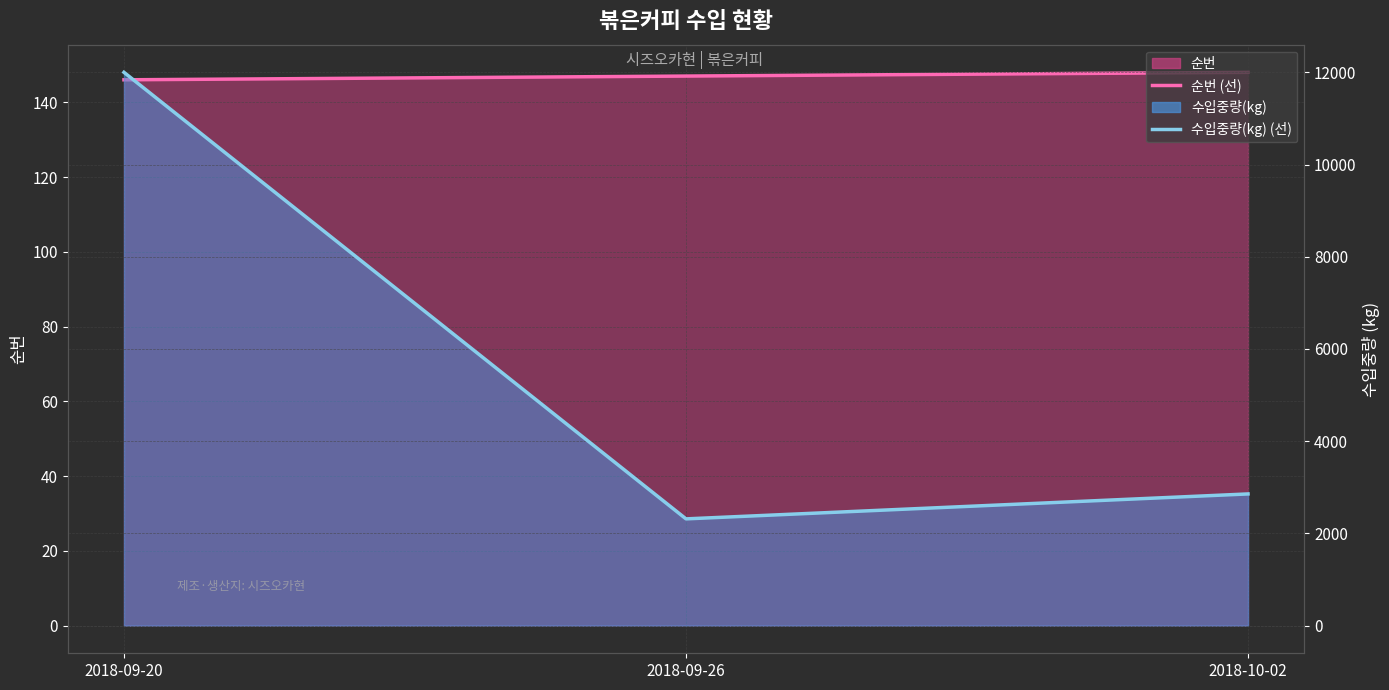

At which label does 순번 (선) first exceed 147?

2018-10-02